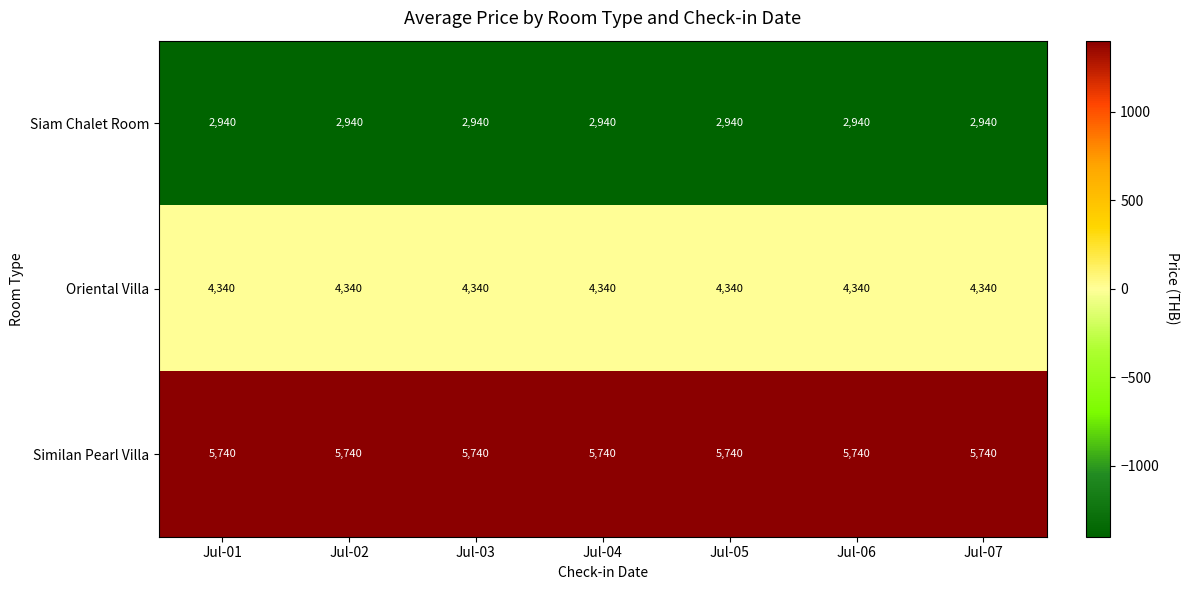

Rank the series at Jul-02 from lowest to highest value.

Siam Chalet Room, Oriental Villa, Similan Pearl Villa